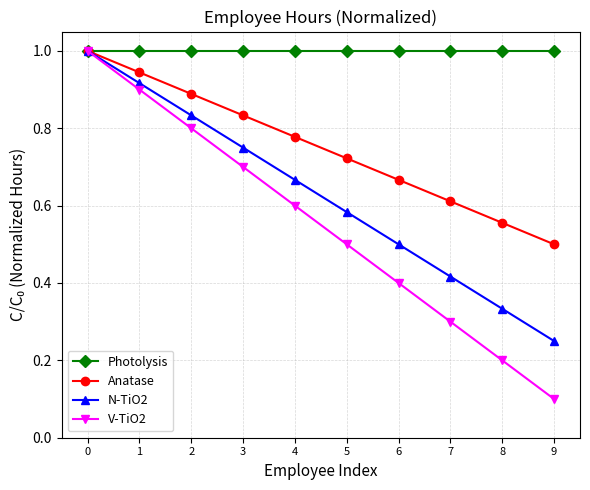

How many lines are shown in the chart?

4